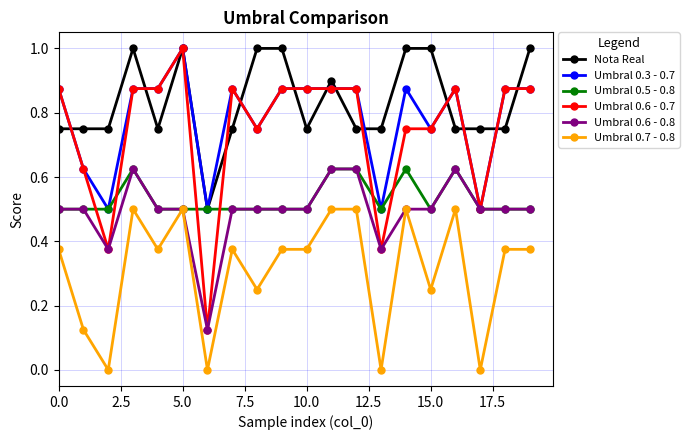

What is the greatest value displayed?

1.0